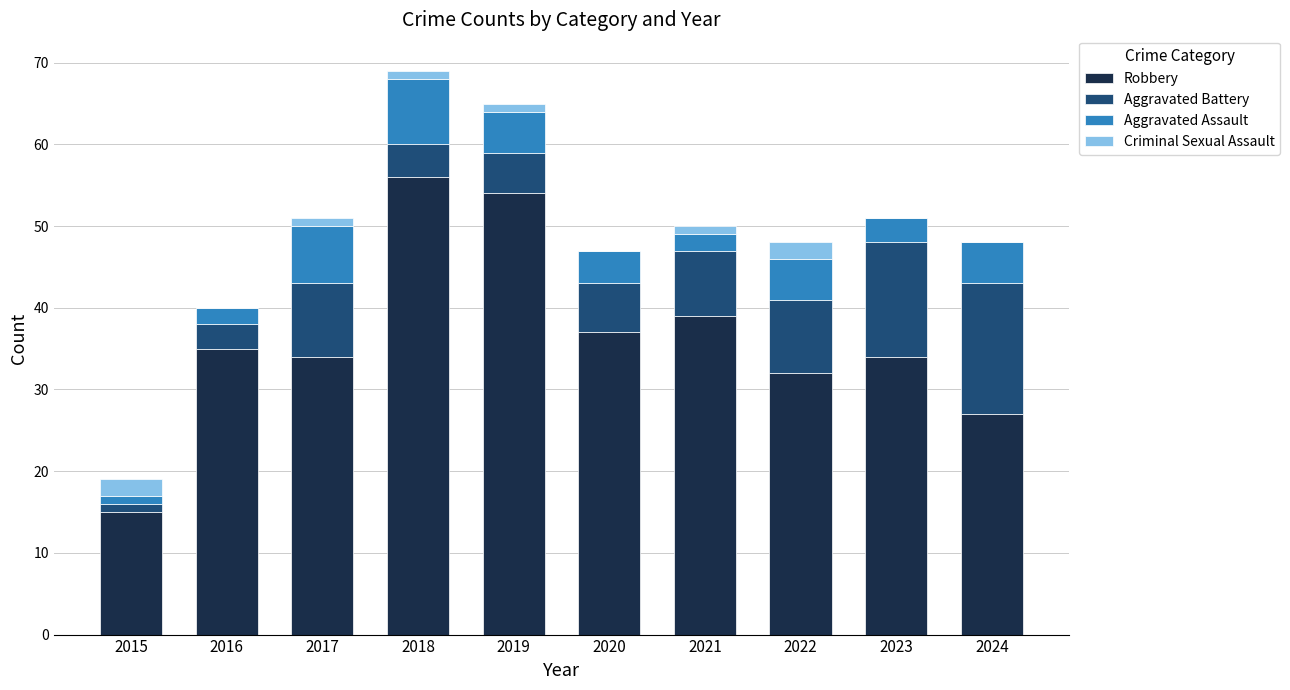

Is it true that Robbery equals 46 at 2024?

False